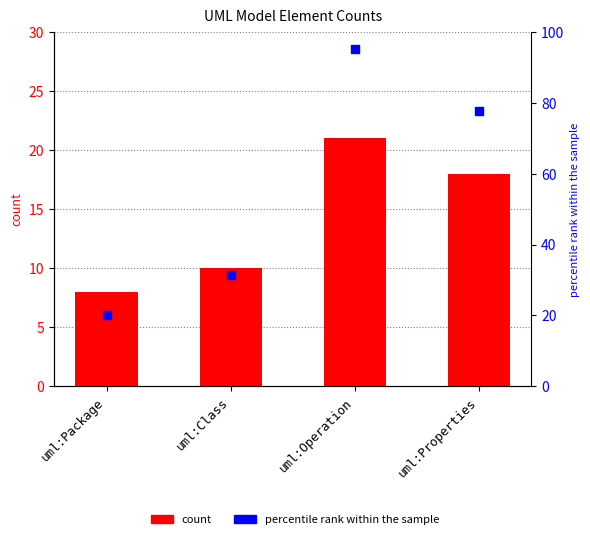

Which series has the largest Y range (max minus min)?

percentile rank within the sample